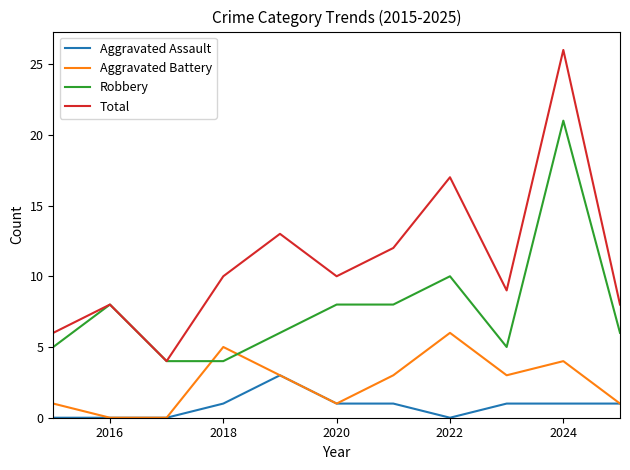

List the series in order of their overall mean, lowest first.

Aggravated Assault, Aggravated Battery, Robbery, Total